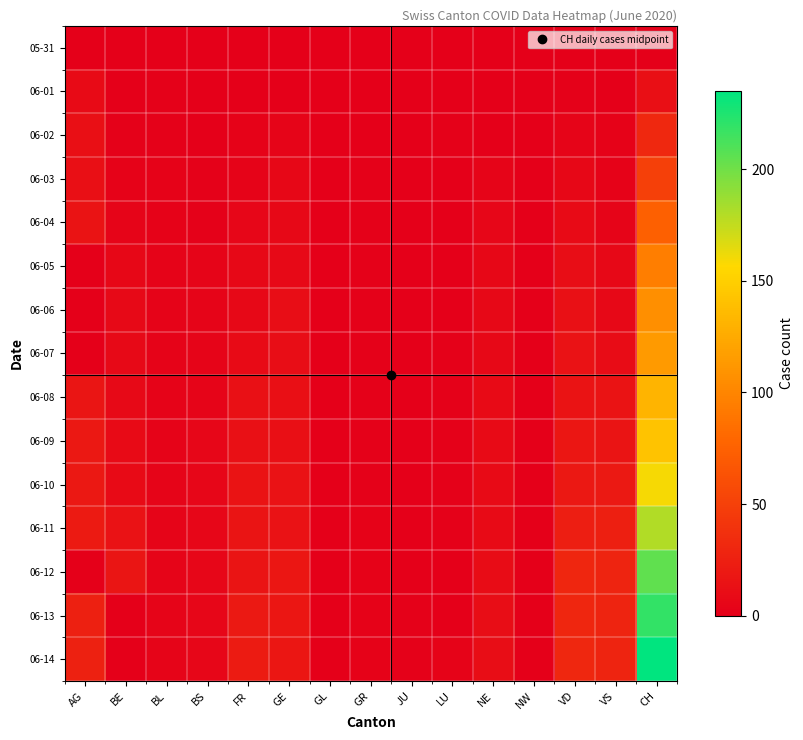

Reading left to right, extract all data points from this chart.

05-31: AG=0	BE=0	BL=0	BS=0	FR=0	GE=0	GL=0	GR=0	JU=0	LU=0	NE=0	NW=0	VD=0	VS=0	CH=0
06-01: AG=9	BE=0	BL=1	BS=0	FR=0	GE=0	GL=0	GR=0	JU=0	LU=0	NE=0	NW=0	VD=1	VS=0	CH=12
06-02: AG=12	BE=1	BL=1	BS=0	FR=2	GE=4	GL=0	GR=0	JU=0	LU=1	NE=0	NW=0	VD=4	VS=2	CH=32
06-03: AG=12	BE=2	BL=2	BS=1	FR=3	GE=6	GL=0	GR=1	JU=0	LU=0	NE=4	NW=0	VD=6	VS=2	CH=50
06-04: AG=15	BE=4	BL=2	BS=1	FR=5	GE=7	GL=0	GR=1	JU=0	LU=0	NE=5	NW=0	VD=9	VS=4	CH=74
06-05: AG=0	BE=6	BL=3	BS=4	FR=7	GE=8	GL=0	GR=1	JU=0	LU=0	NE=6	NW=0	VD=11	VS=7	CH=95
06-06: AG=0	BE=8	BL=3	BS=4	FR=7	GE=11	GL=0	GR=1	JU=0	LU=0	NE=7	NW=0	VD=13	VS=7	CH=107
06-07: AG=0	BE=8	BL=3	BS=4	FR=9	GE=11	GL=0	GR=1	JU=0	LU=1	NE=7	NW=0	VD=14	VS=10	CH=114
06-08: AG=17	BE=8	BL=3	BS=4	FR=13	GE=12	GL=0	GR=1	JU=0	LU=1	NE=9	NW=0	VD=15	VS=15	CH=132
06-09: AG=19	BE=9	BL=3	BS=5	FR=13	GE=12	GL=0	GR=1	JU=0	LU=1	NE=9	NW=0	VD=18	VS=16	CH=142
06-10: AG=19	BE=9	BL=4	BS=5	FR=15	GE=14	GL=0	GR=1	JU=0	LU=1	NE=9	NW=0	VD=19	VS=20	CH=159
06-11: AG=21	BE=14	BL=4	BS=5	FR=16	GE=14	GL=0	GR=2	JU=0	LU=1	NE=9	NW=0	VD=23	VS=24	CH=180
06-12: AG=0	BE=17	BL=4	BS=5	FR=16	GE=18	GL=0	GR=2	JU=0	LU=0	NE=10	NW=0	VD=30	VS=28	CH=205
06-13: AG=25	BE=0	BL=4	BS=5	FR=20	GE=18	GL=0	GR=2	JU=1	LU=0	NE=11	NW=0	VD=30	VS=28	CH=219
06-14: AG=26	BE=0	BL=4	BS=5	FR=22	GE=18	GL=0	GR=2	JU=1	LU=3	NE=11	NW=0	VD=31	VS=28	CH=235